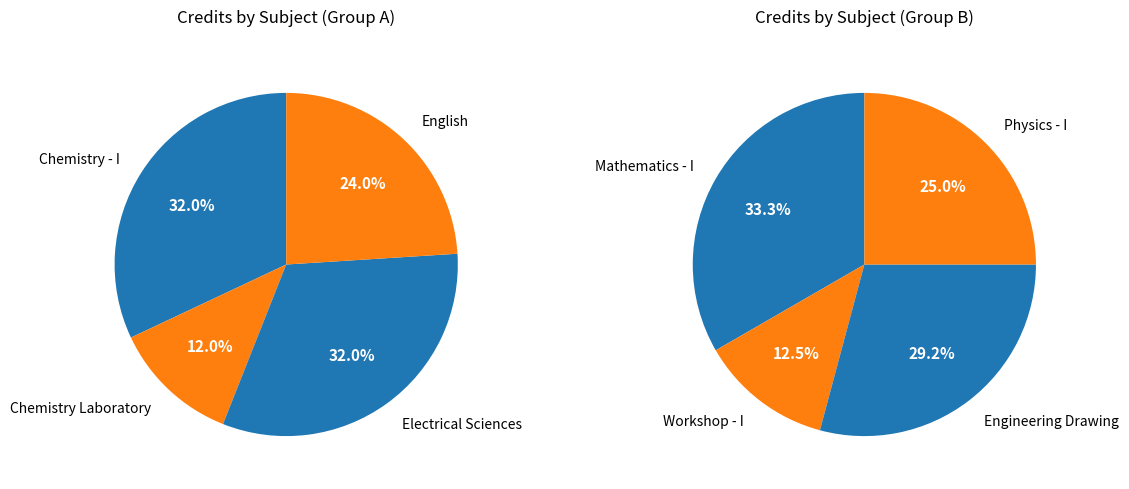

How many segments does this pie chart have?

8